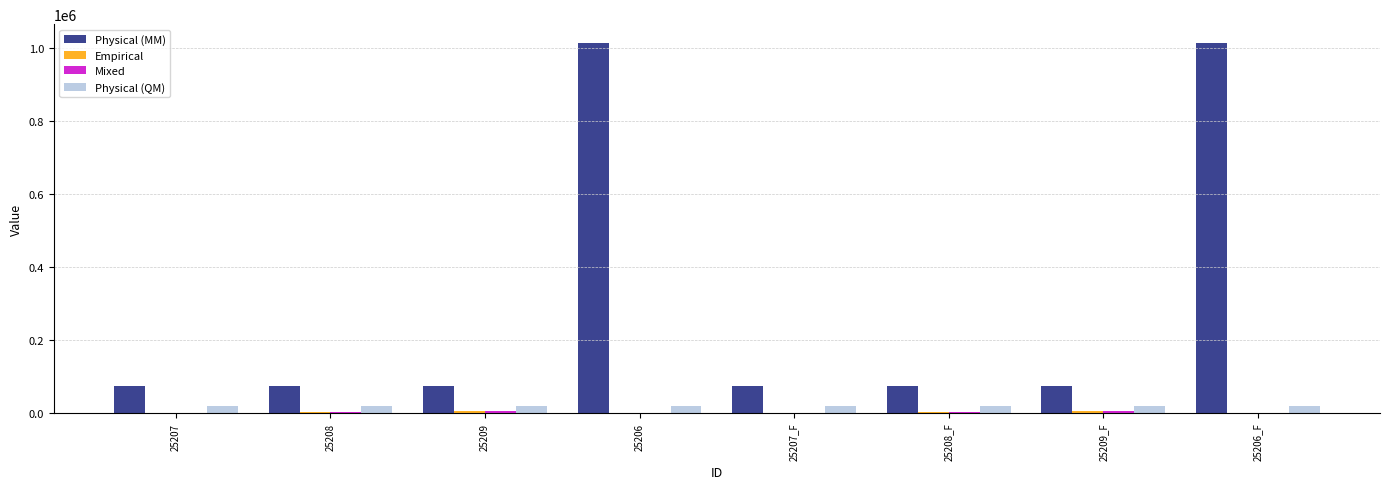

Which series has the largest total across all categories?

Physical (MM)